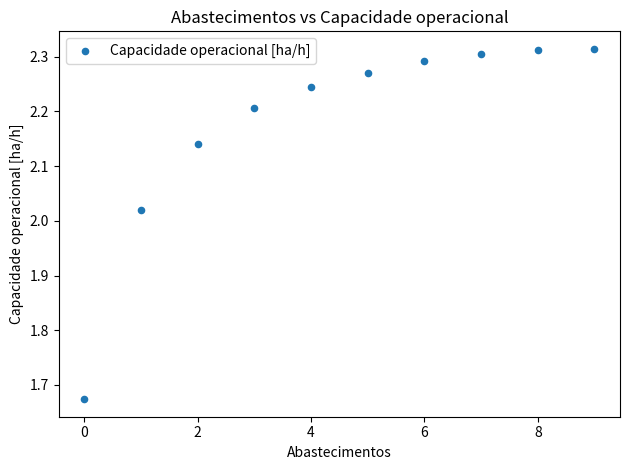

What is the range of Y values (max minus min)?

0.6